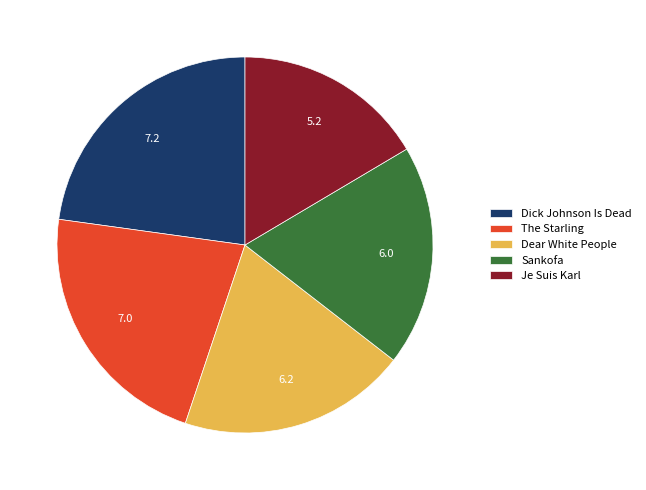

How many slices are in this pie chart?

5